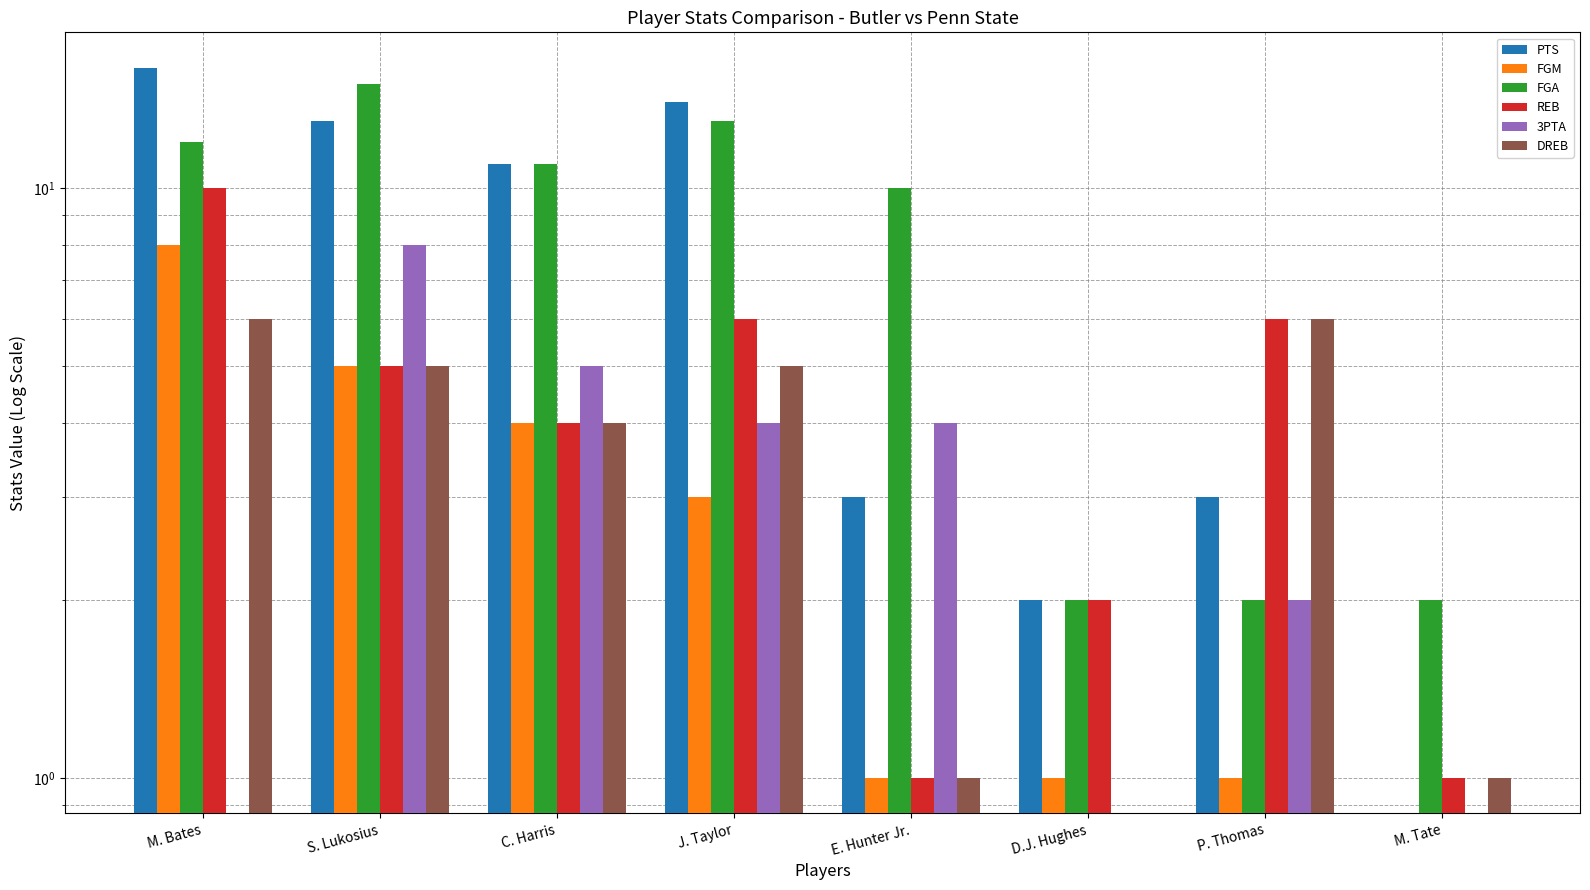

Which series changed the most between M. Bates and C. Harris?

REB